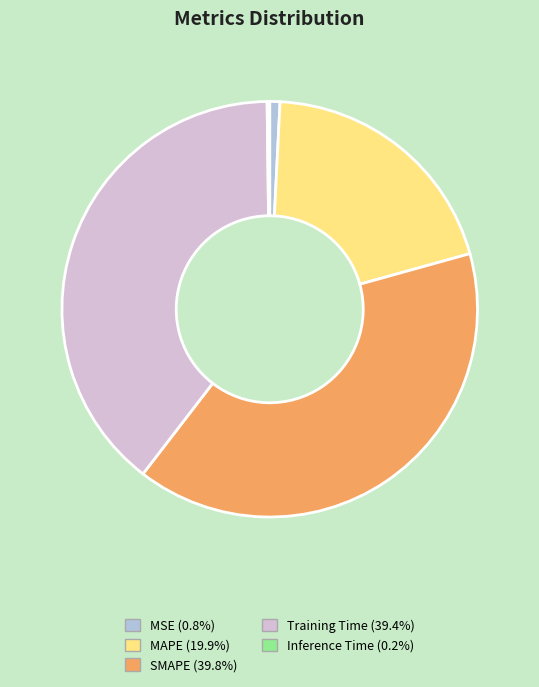

Does any single category account for the majority?

No